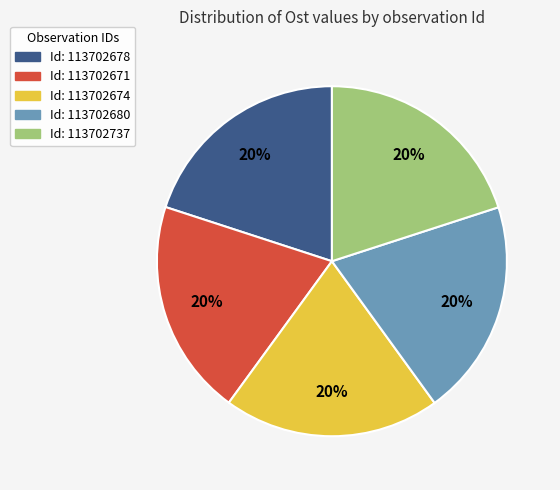

Does any single category account for the majority?

No